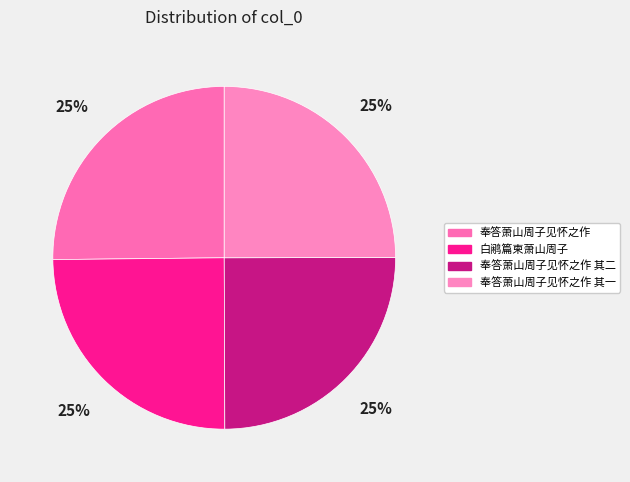

Is it true that 奉答萧山周子见怀之作 is 37% of the pie?

False